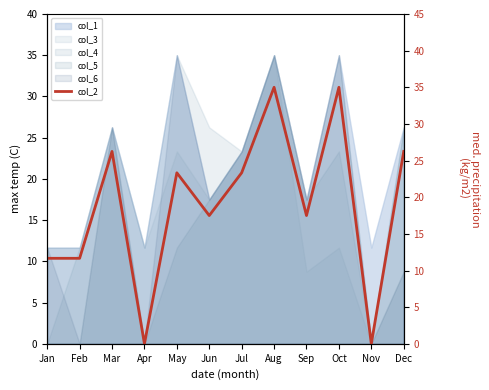

Rank the categories by value from lowest to highest.

Apr, Nov, Jan, Feb, Jun, Sep, May, Jul, Mar, Dec, Aug, Oct